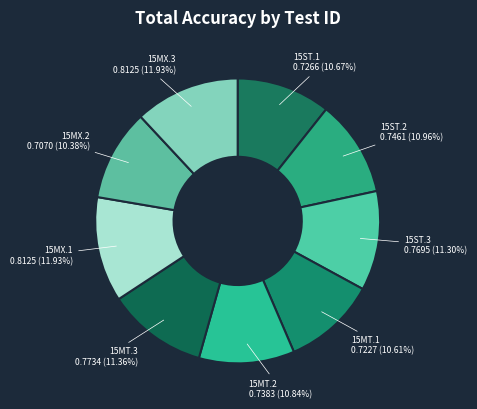

Combined, what portion of the pie is 15MT.1 and 15MX.3?

22.5%